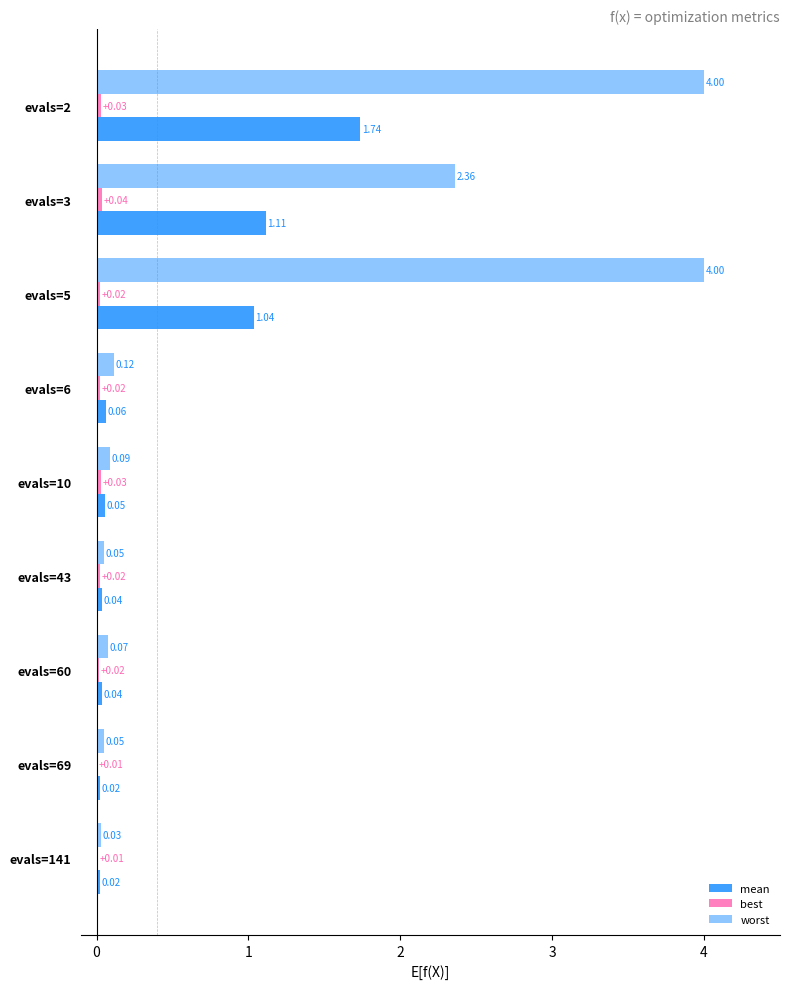

How many categories are shown in the chart?

9